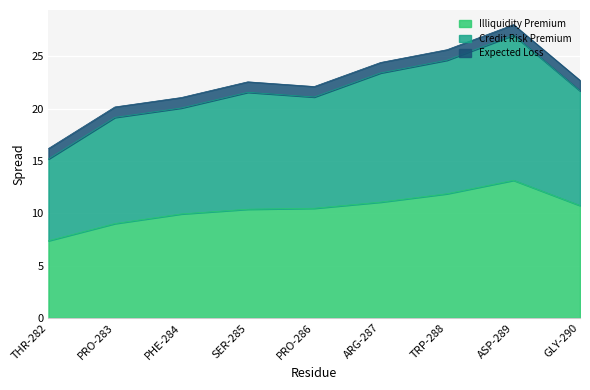

True or false: Credit Risk Premium and Illiquidity Premium intersect in this chart.

False